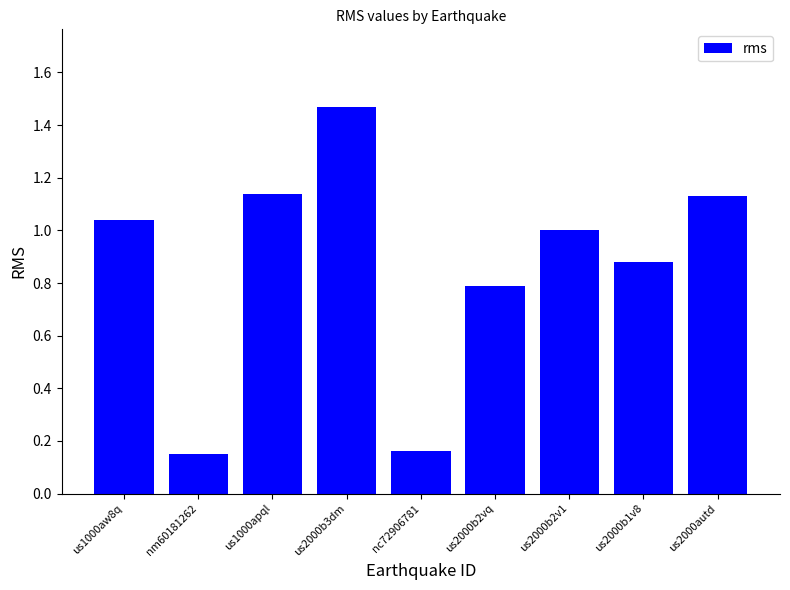

Is it true that the value at us1000aw8q is 0.4?

False